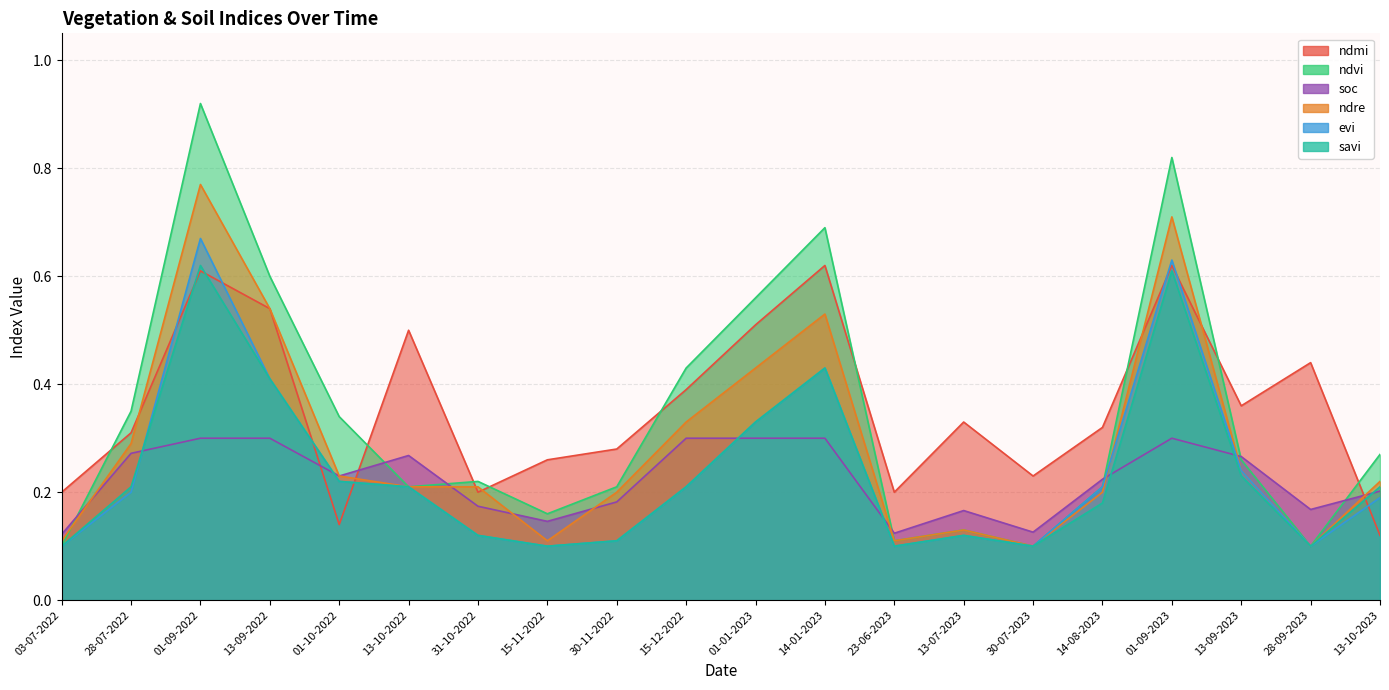

What is the spread (max minus min) of values at 30-11-2022?

0.2